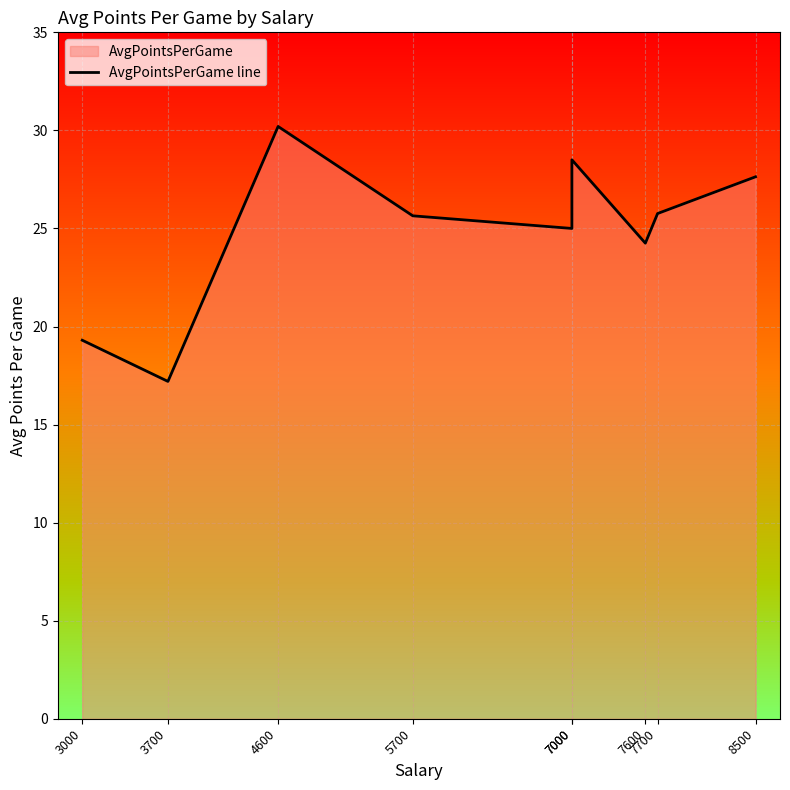

Where does the data first go above 25?

4600